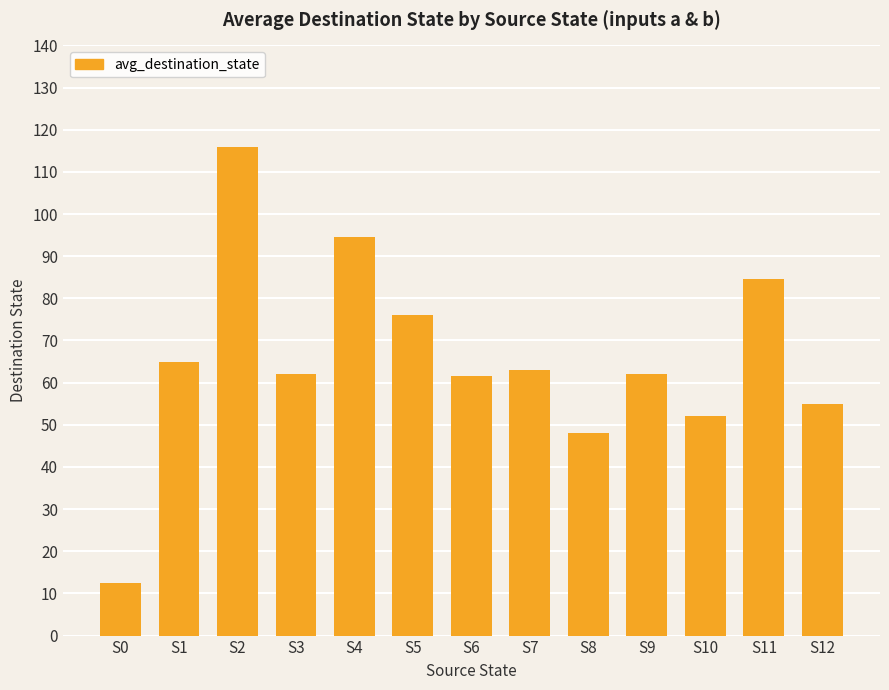

What is the ratio of the value at S4 to the value at S2?

0.8